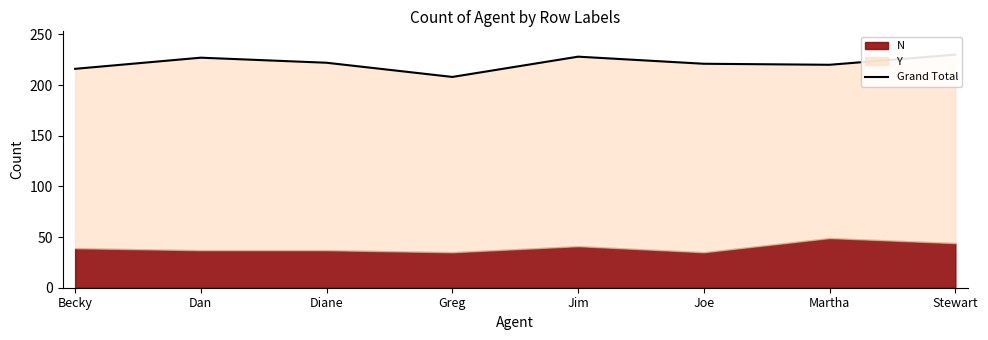

How many lines are shown in the chart?

1